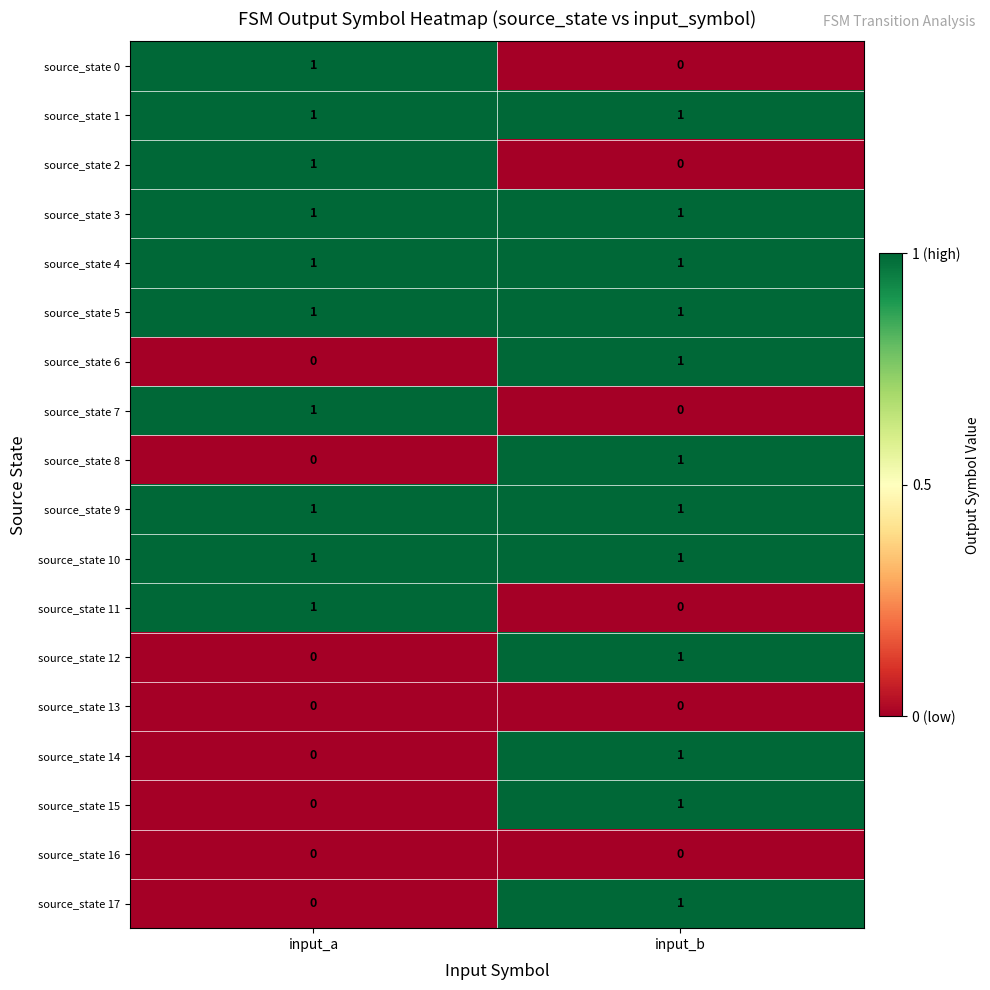

How many series are shown in this chart?

18